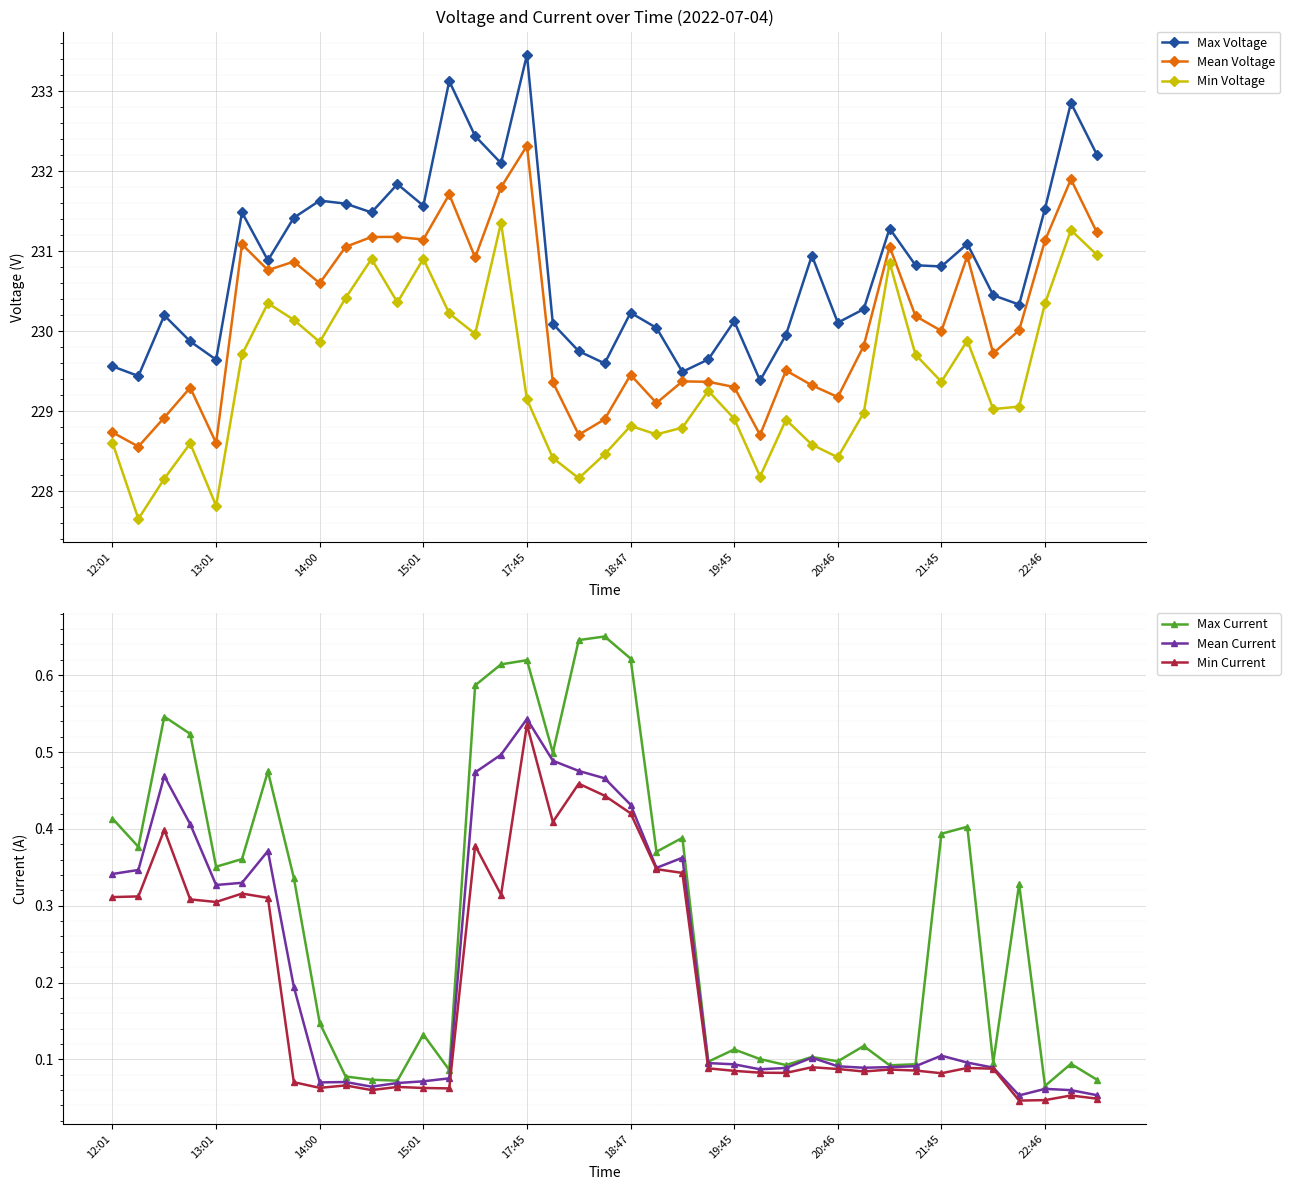

At which category is the sum across all series the highest?

15